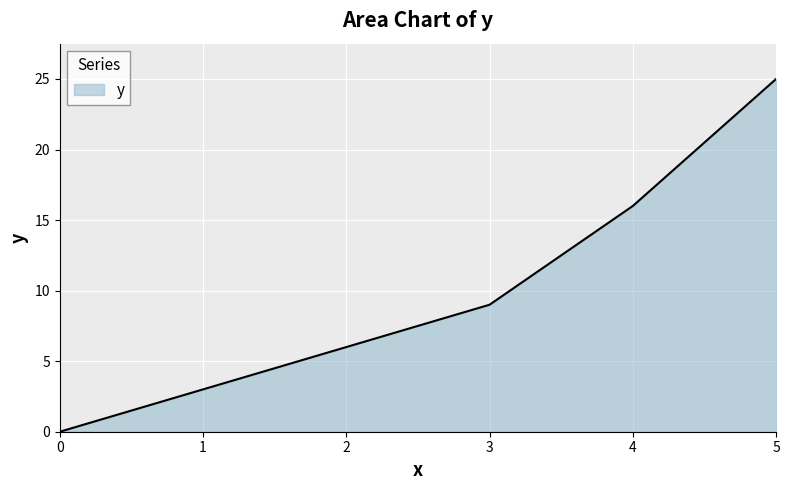

At which label is the value closest to 12?

3